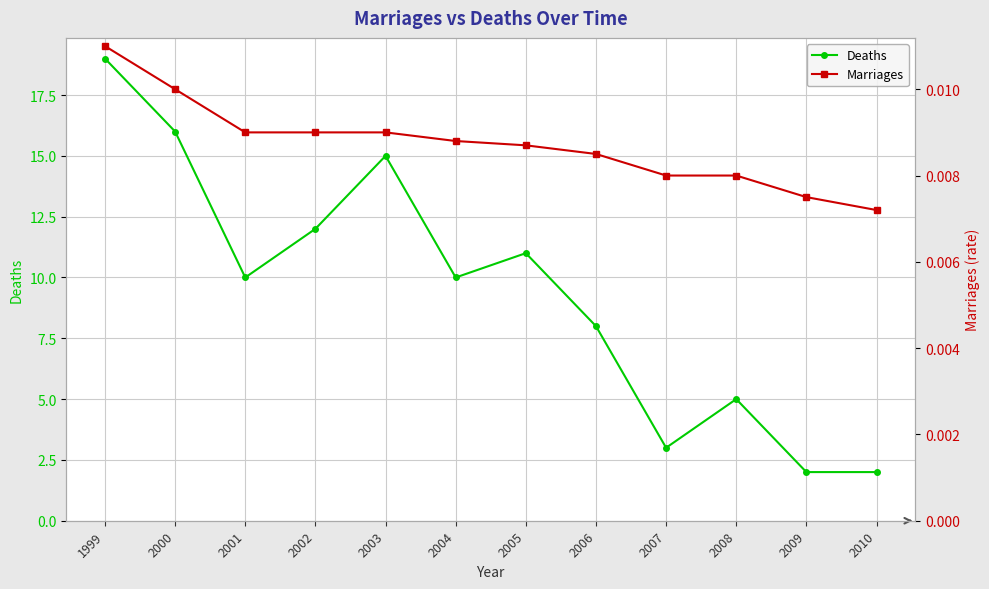

At 2010, list the series in order from largest to smallest.

Deaths, Marriages